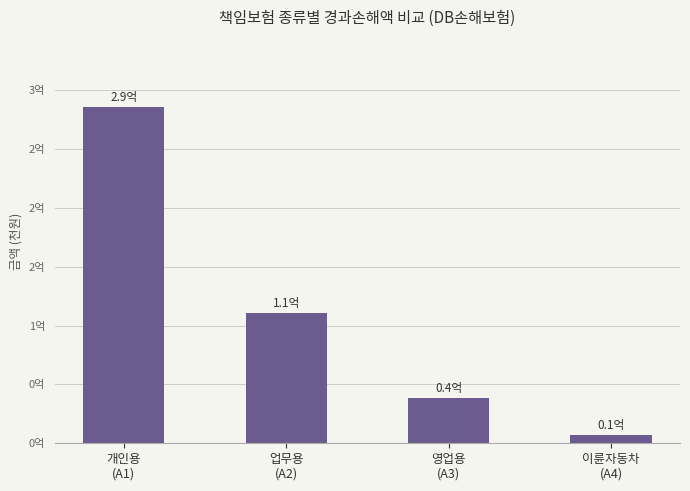

At which label does the data first exceed 110365724?

개인용
(A1)